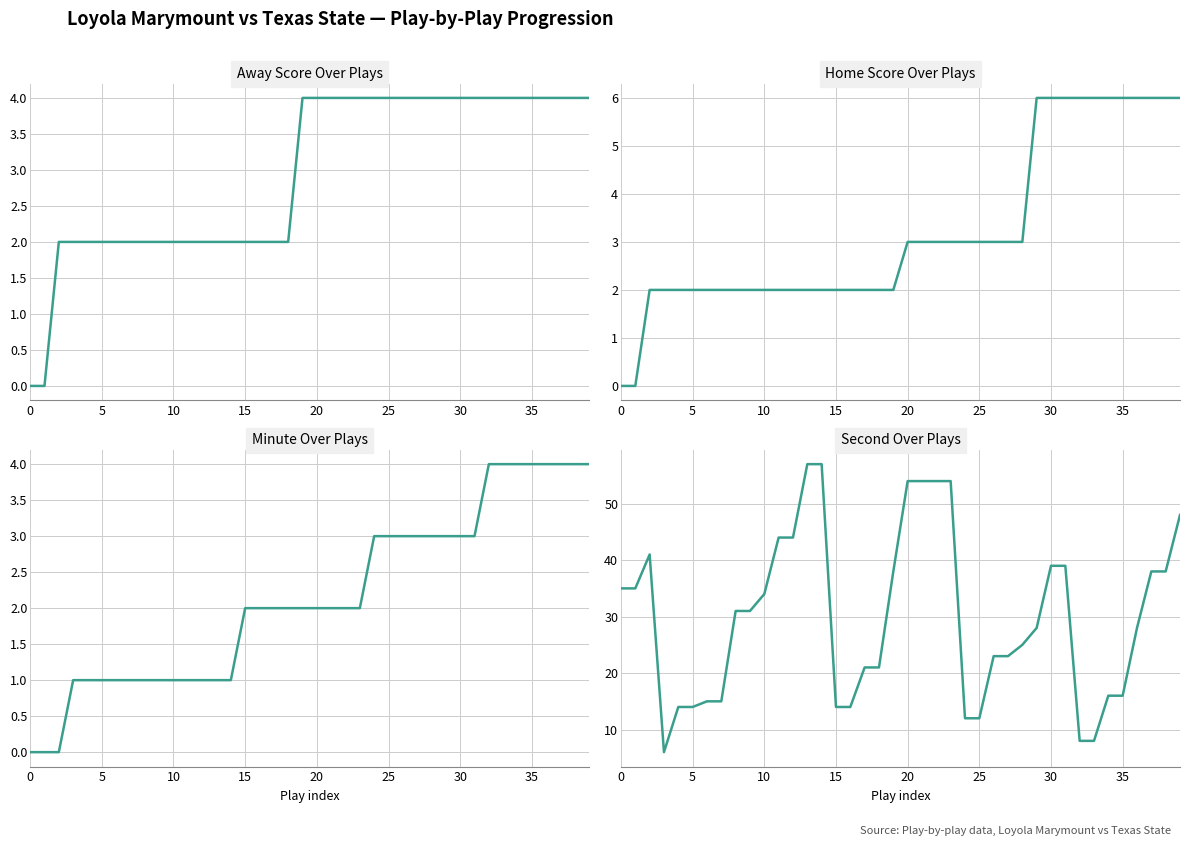

At which category does the chart reach its peak across all series?

13